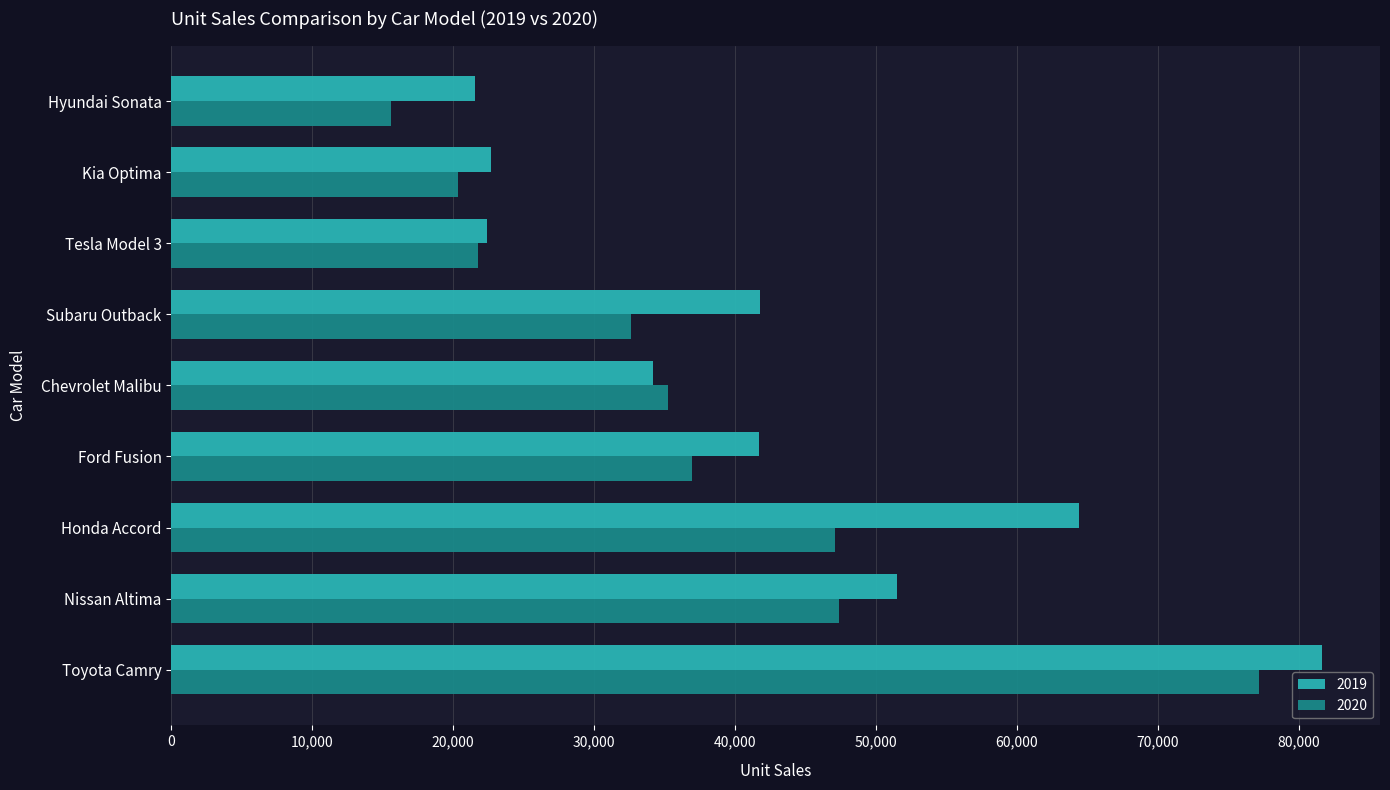

Which label corresponds to the largest value in the chart?

Toyota Camry